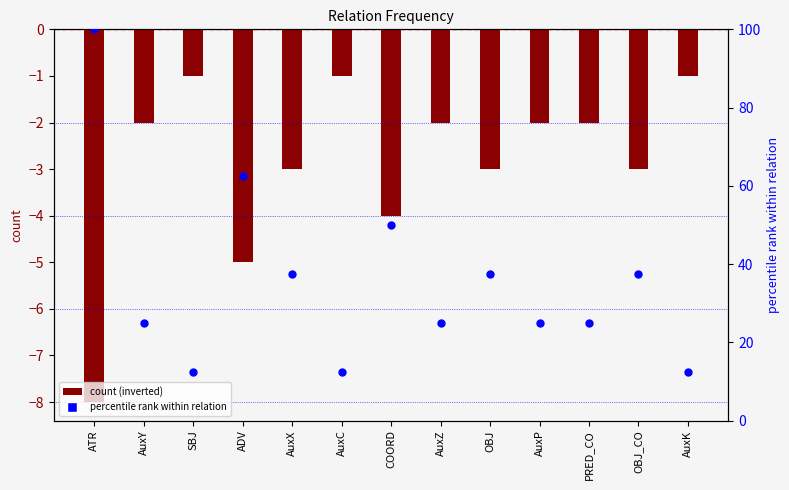

Which series reaches the minimum Y coordinate?

count (inverted)